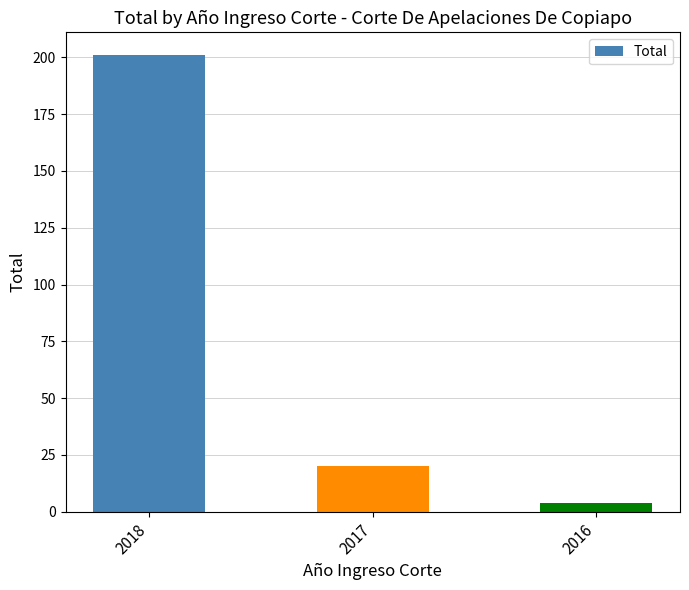

How many values are below 20?

1